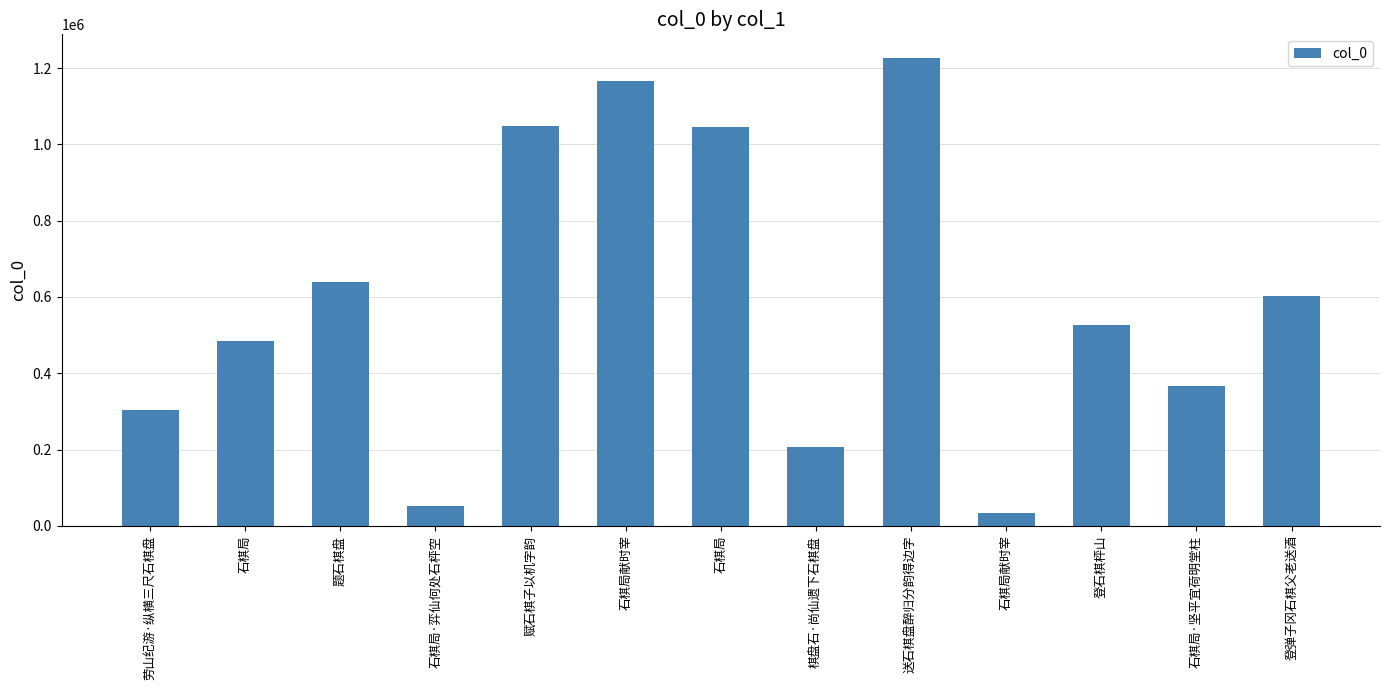

List the labels in order of value, smallest first.

石棋局献时宰, 石棋局·弈仙何处石枰空, 棋盘石·尚仙遗下石棋盘, 劳山纪游·纵横三尺石棋盘, 石棋局·坚平宜荷明堂柱, 石棋局, 登石棋枰山, 登弹子冈石棋父老送酒, 题石棋盘, 石棋局, 赋石棋子以机字韵, 石棋局献时宰, 送石棋盘醉归分韵得边字